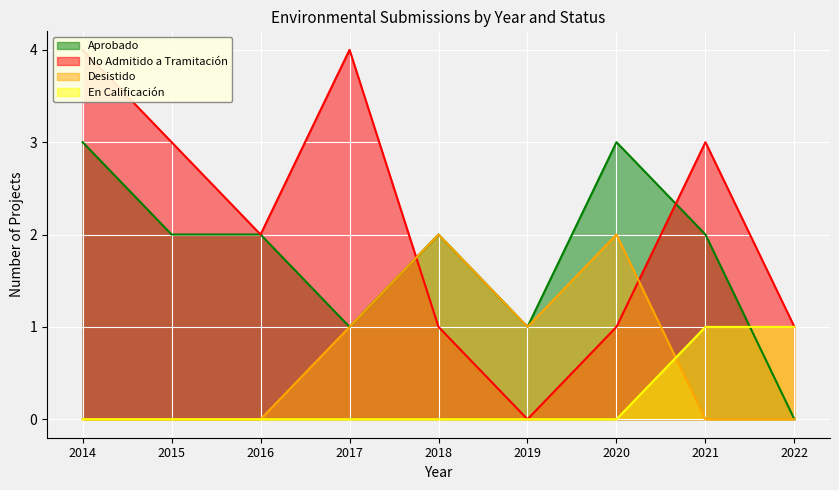

The value of Desistido at 2022 is 0. True or false?

True